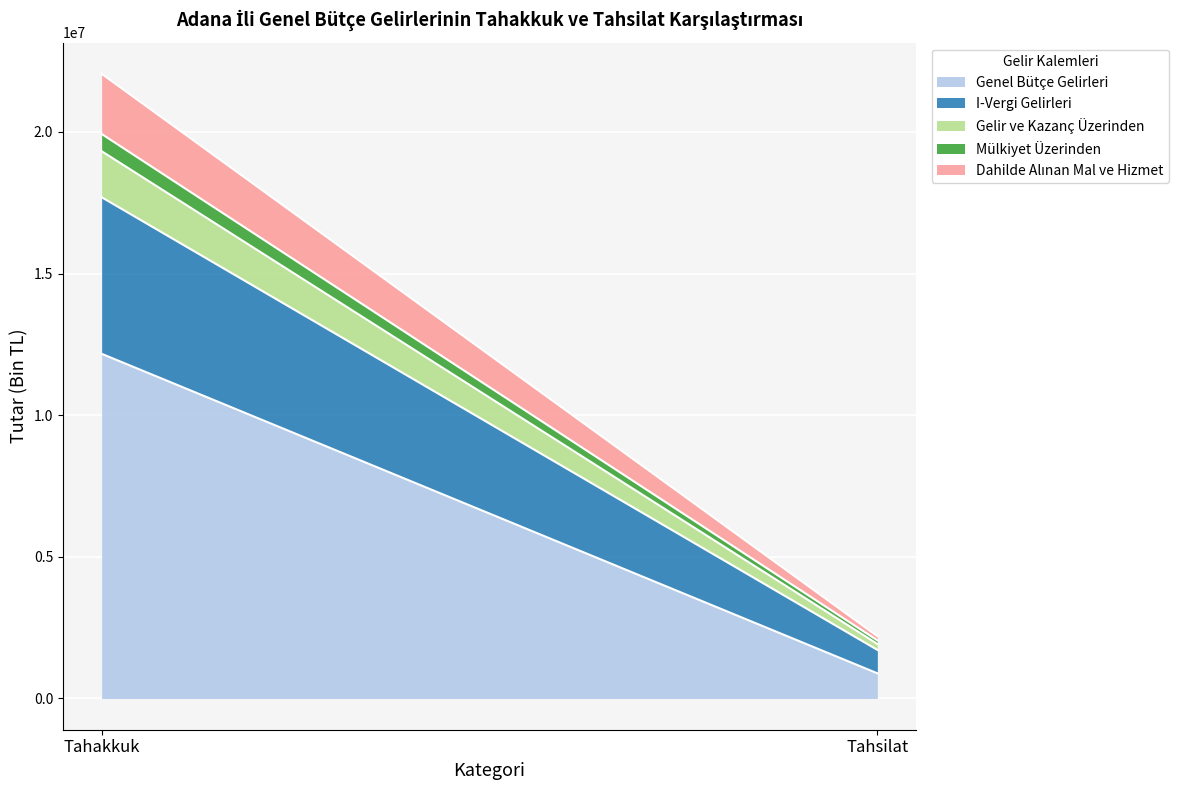

What is the total value across all series at Tahakkuk?

22051077